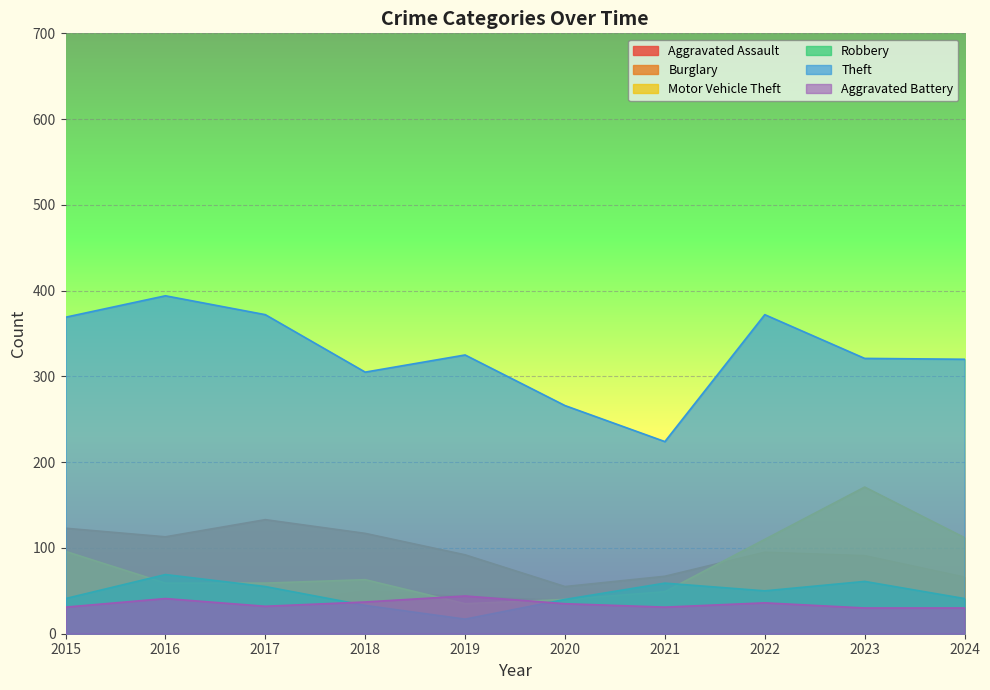

The value of Aggravated Battery at 2016 is 15. True or false?

False